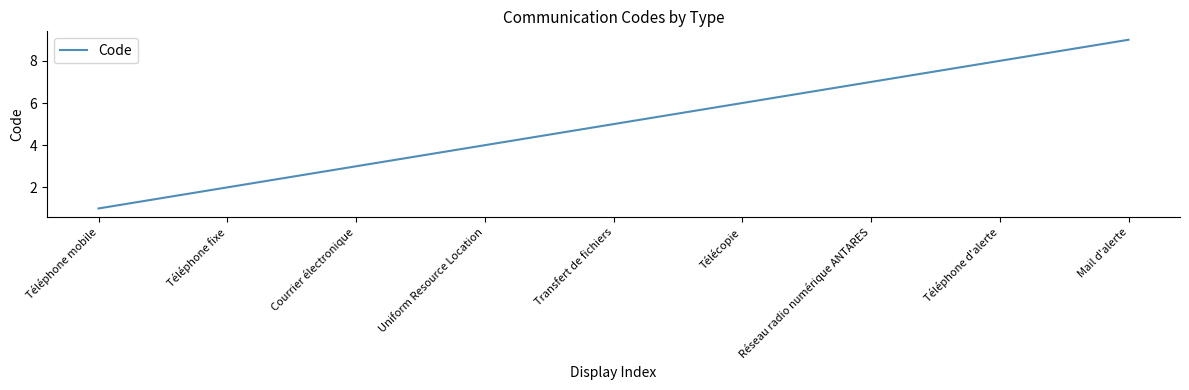

Reading left to right, transcribe all the data shown in this chart.

Téléphone mobile=1	Téléphone fixe=2	Courrier électronique=3	Uniform Resource Location=4	Transfert de fichiers=5	Télécopie=6	Réseau radio numérique ANTARES=7	Téléphone d'alerte=8	Mail d'alerte=9